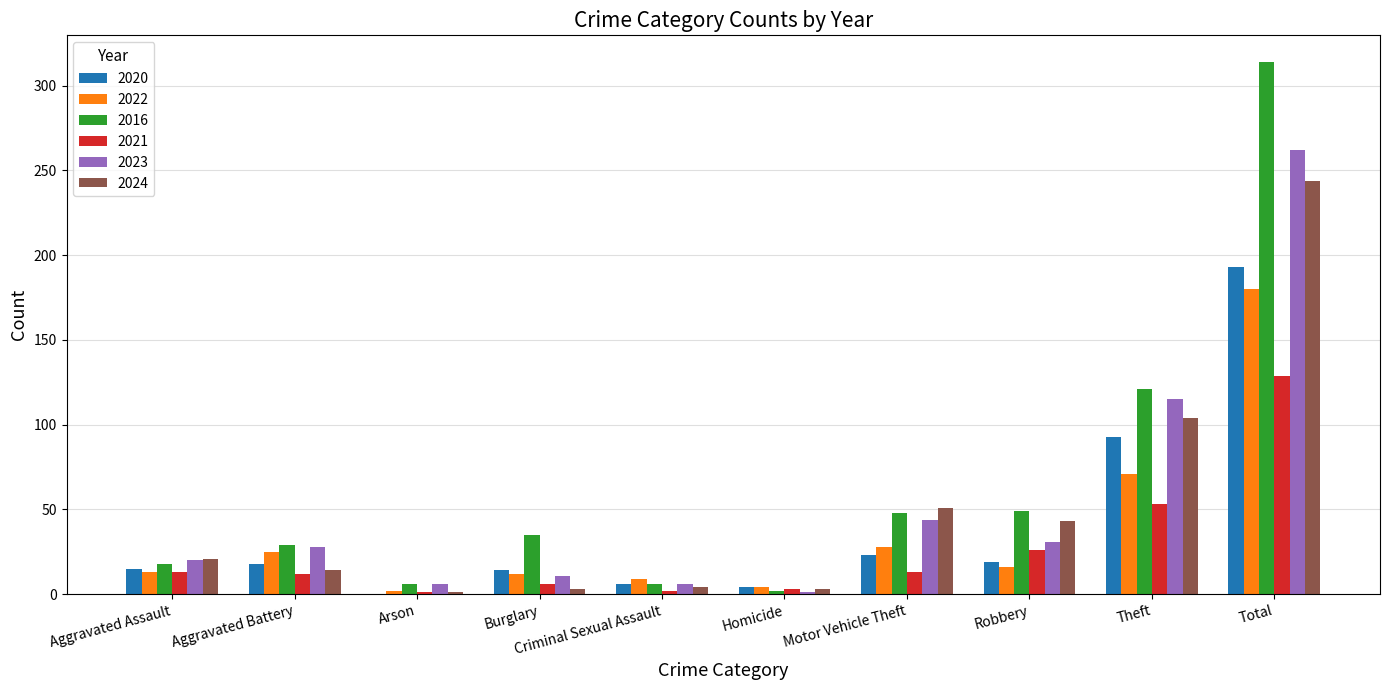

Are the bars horizontal?

No